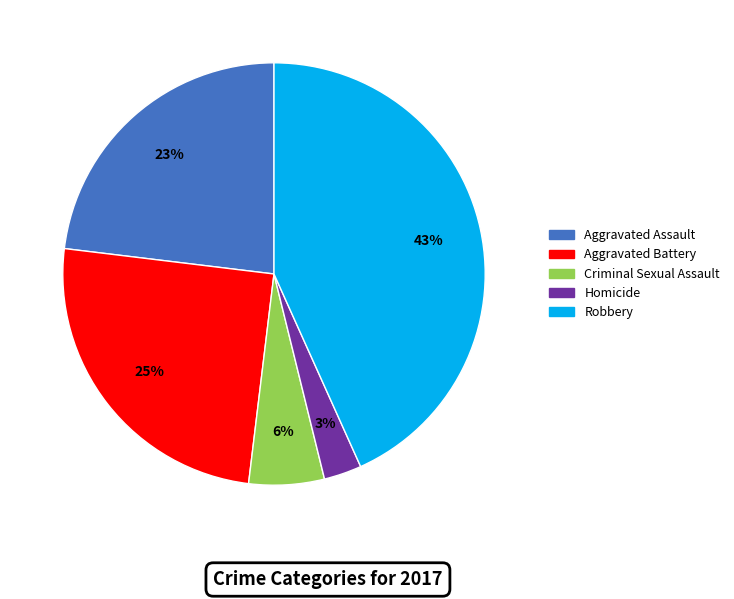

To the nearest percent, what portion does Criminal Sexual Assault represent?

6%